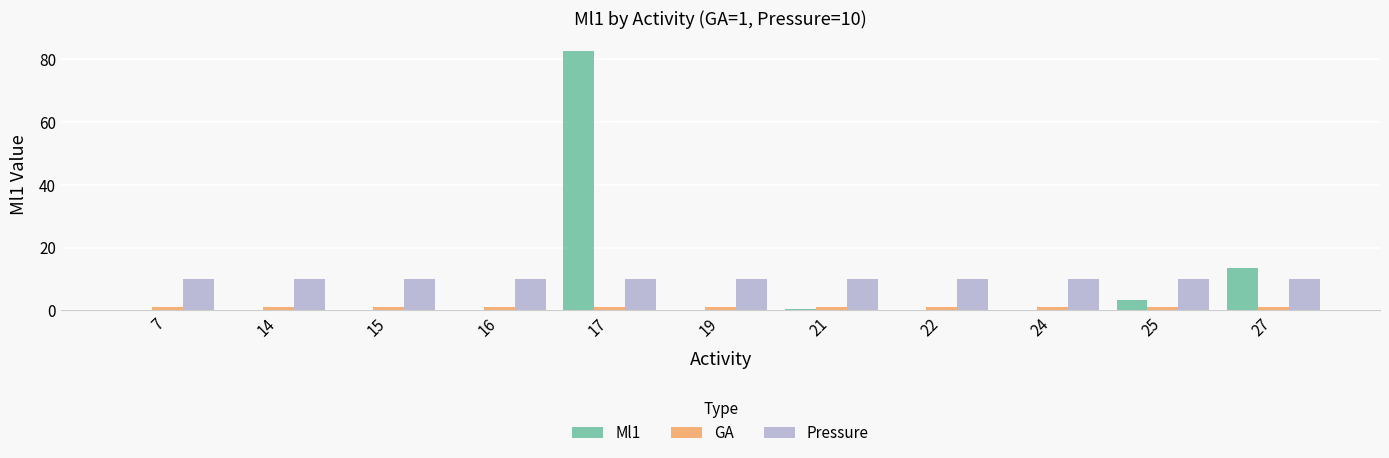

What is the total value across all series at 17?

93.6